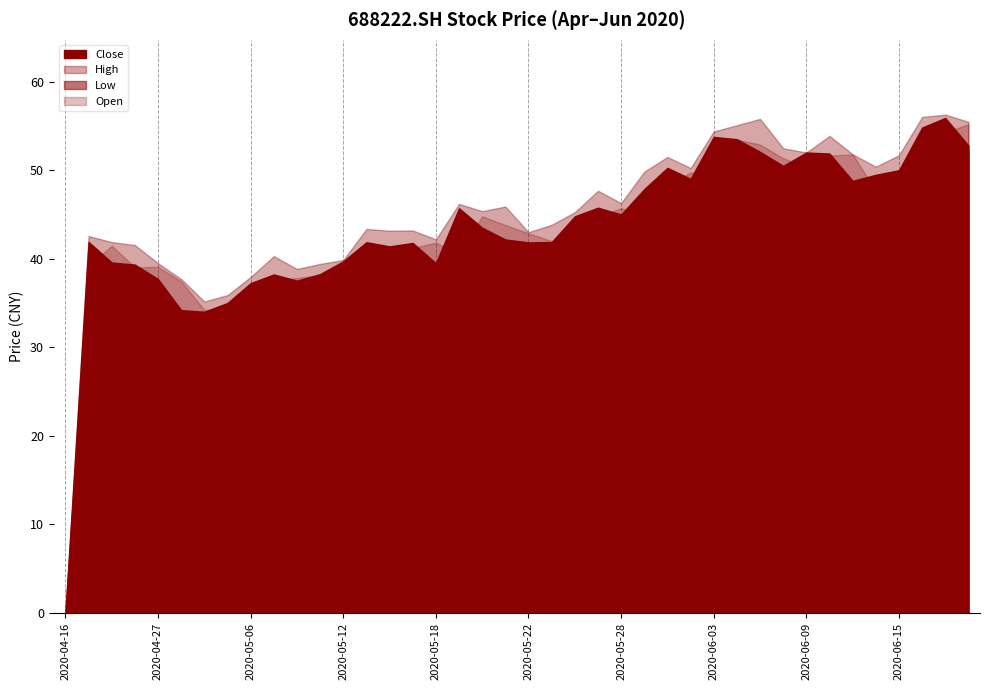

Read the Close value at 20200520.

43.5